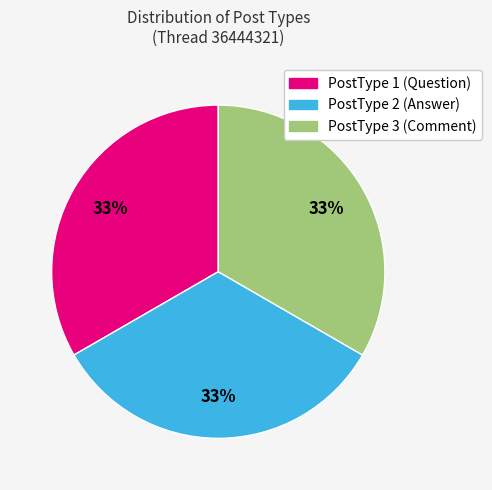

What is the ratio of the value at PostType 3 (Comment) to the value at PostType 2 (Answer)?

1.0